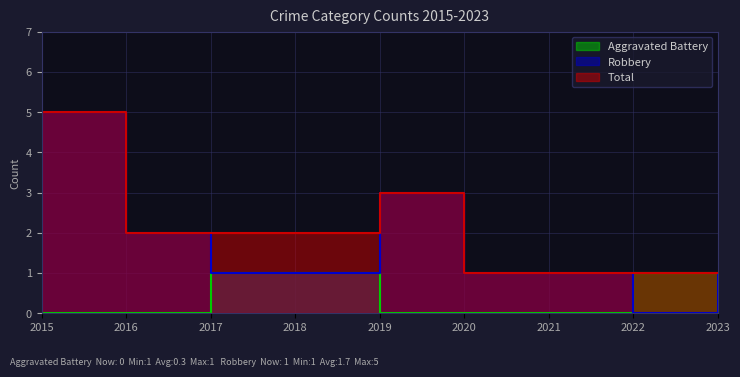

How many interior local valleys does the Robbery series have?

1